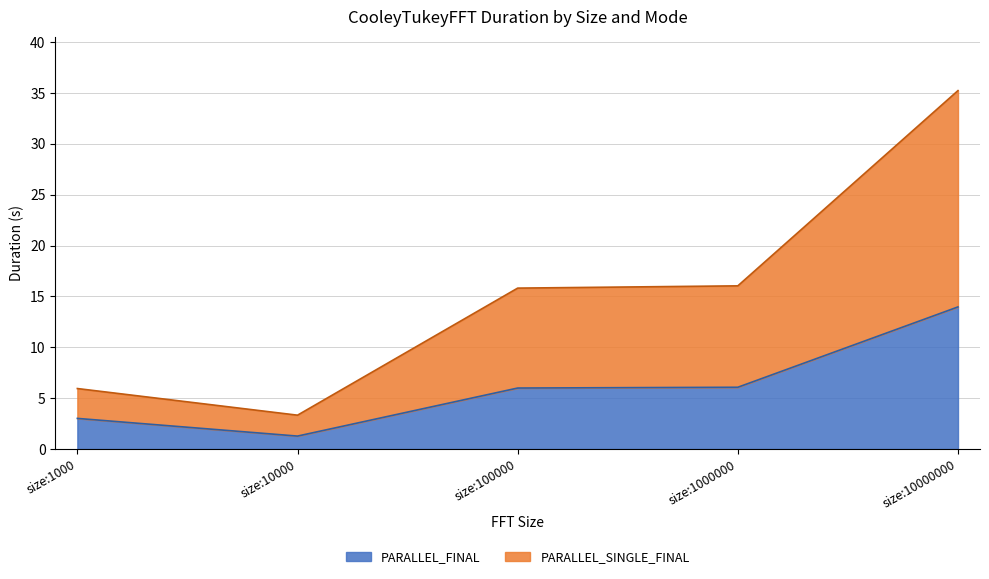

Between size:10000000 and size:10000, which is larger?

size:10000000